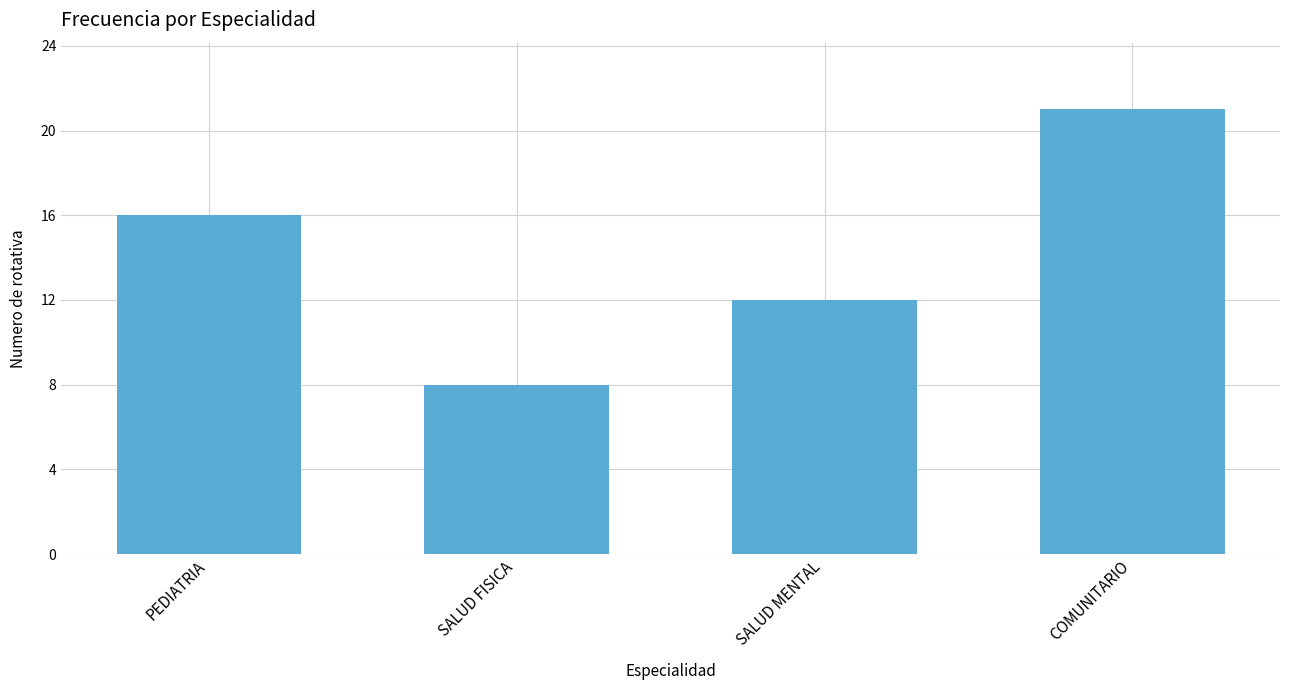

The value at SALUD MENTAL is 12. True or false?

True